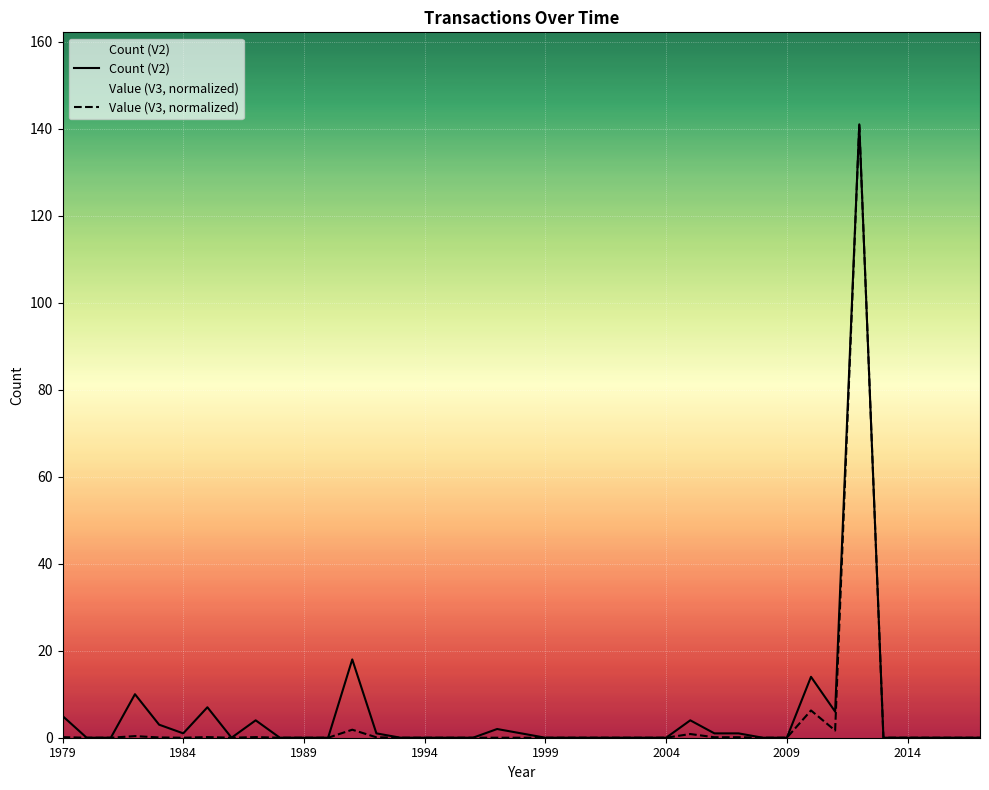

How many lines are shown in the chart?

2